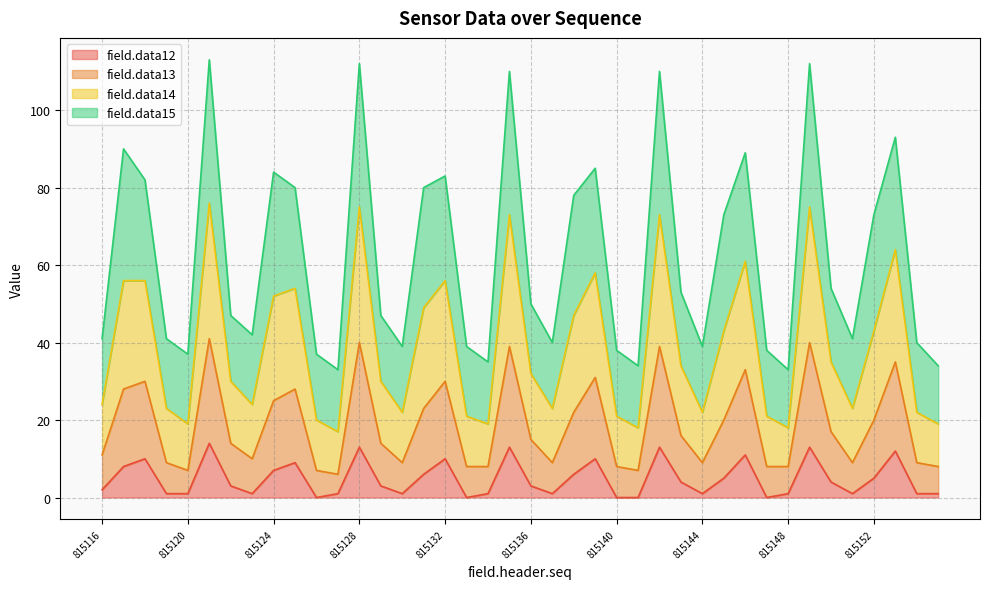

What are all the series names shown in the legend?

field.data12, field.data13, field.data14, field.data15